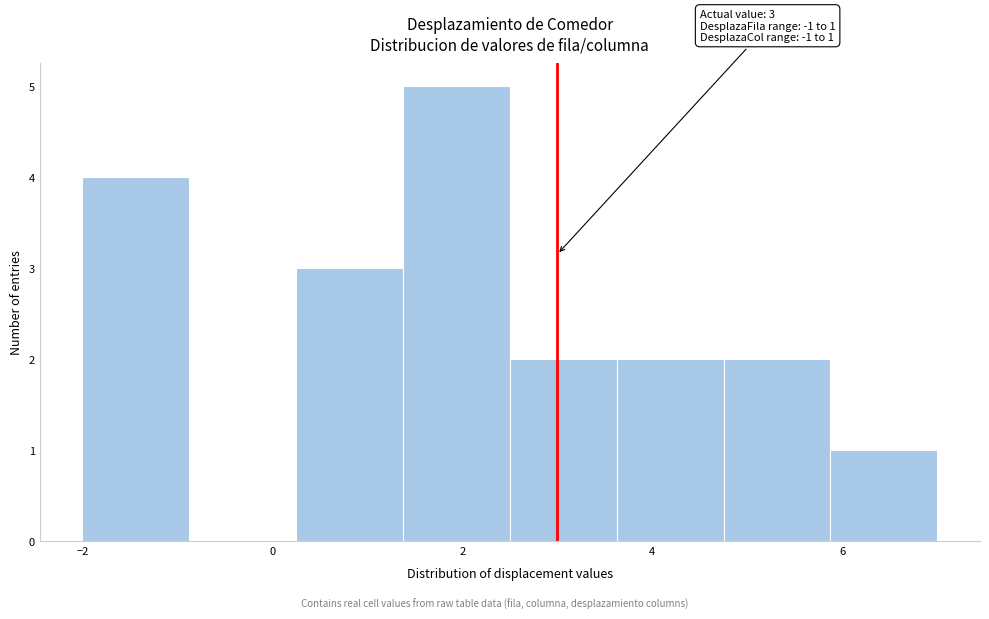

Which range on the x-axis has the tallest bar?

1.4 to 2.6